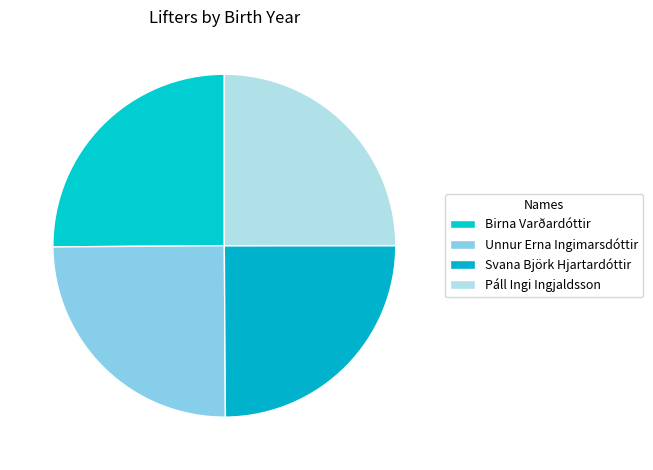

Which slice is the largest?

Birna Varðardóttir